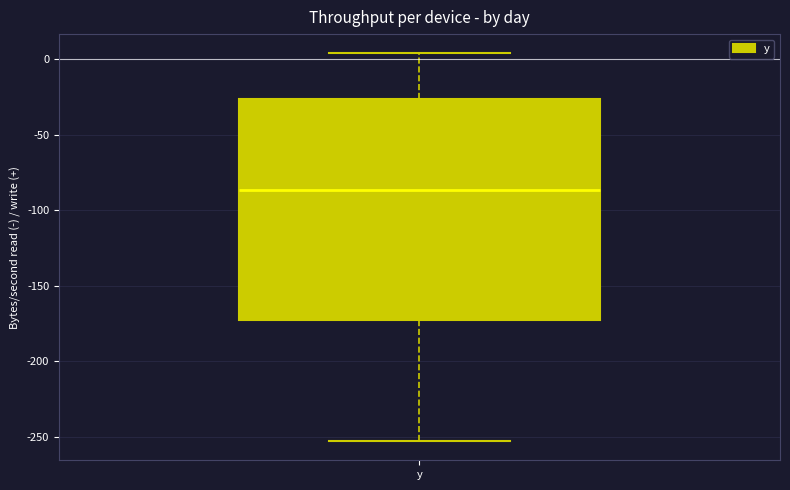

Read this box plot against the y-axis: the position of the median line, the range covered by the box, and the ends of both whiskers. The values are not printed on the chart, so give them approximately, as read against the axis.

median -85, box -175 to -25, whiskers -255 to 5